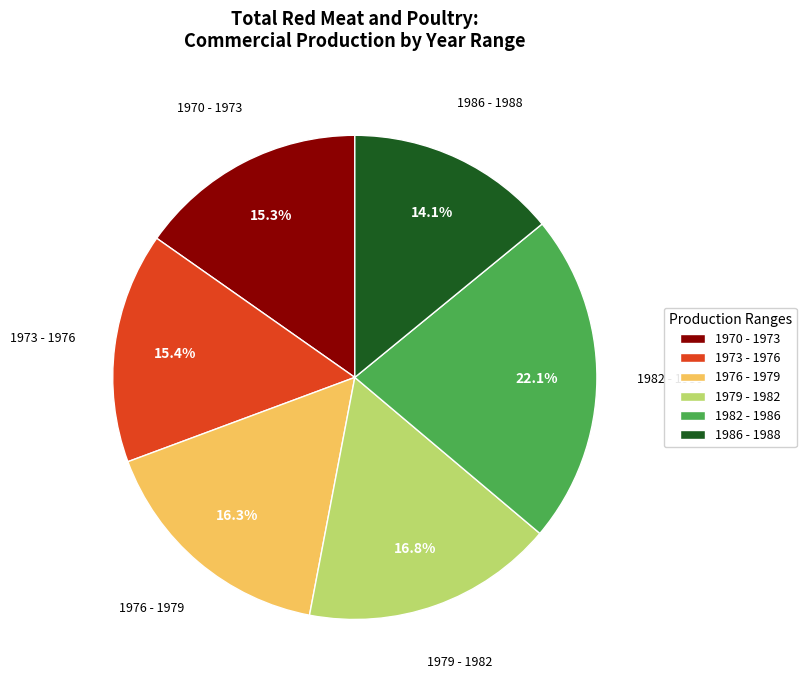

What percentage do 1979 - 1982 and 1986 - 1988 together represent?

30.9%